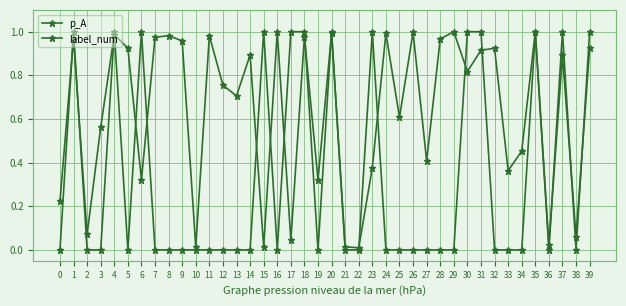

Is it true that p_A equals 0.0 at 17?

True